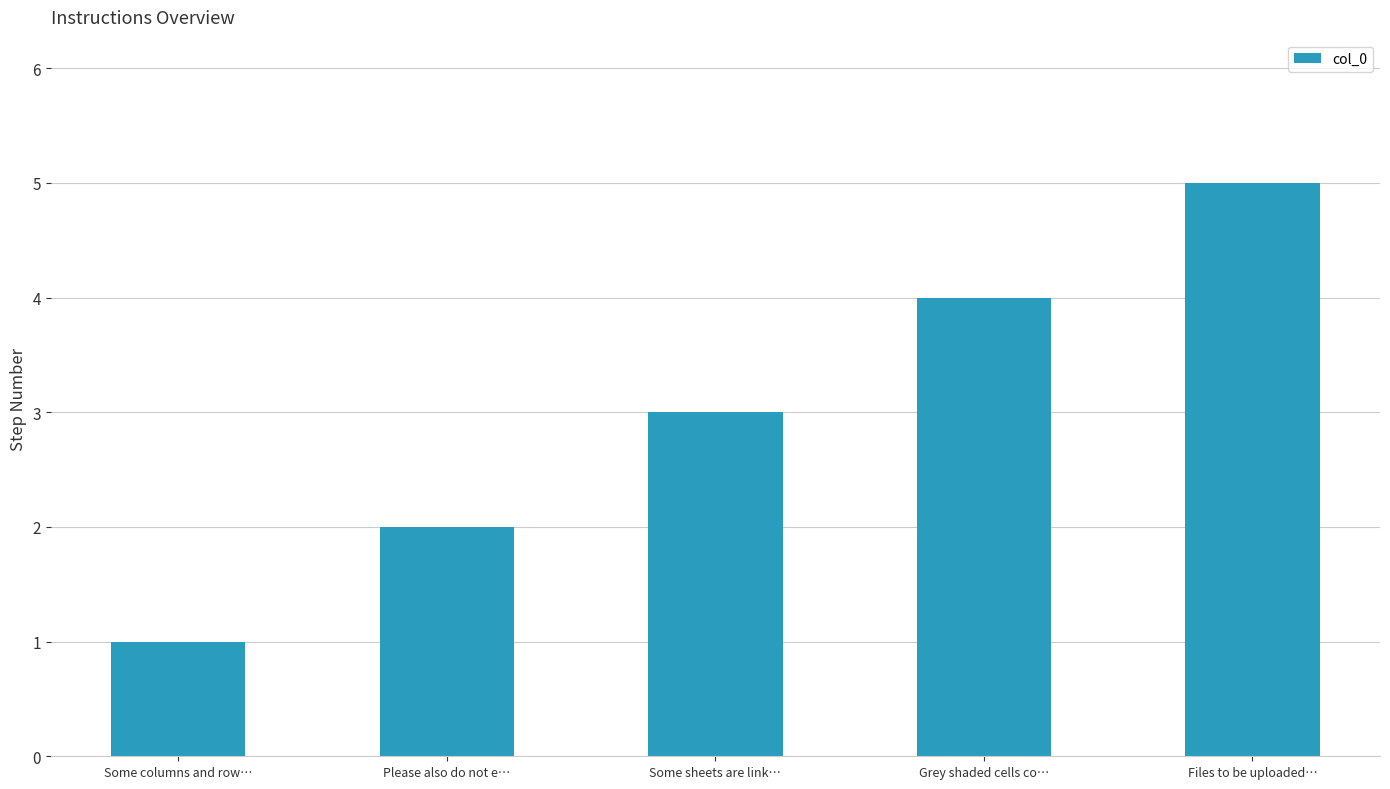

List the labels in order of value, smallest first.

Some columns and row…, Please also do not e…, Some sheets are link…, Grey shaded cells co…, Files to be uploaded…